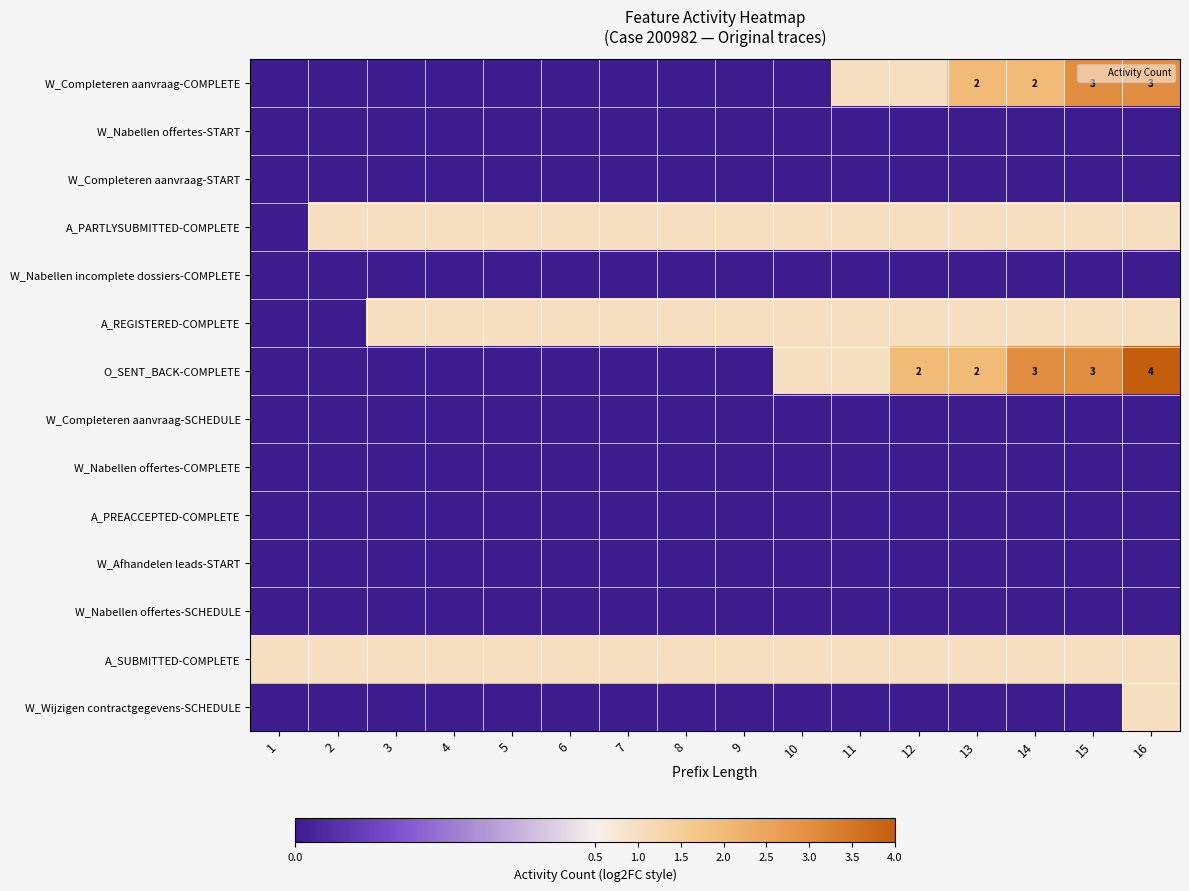

What is the total value across all series at 7?

3